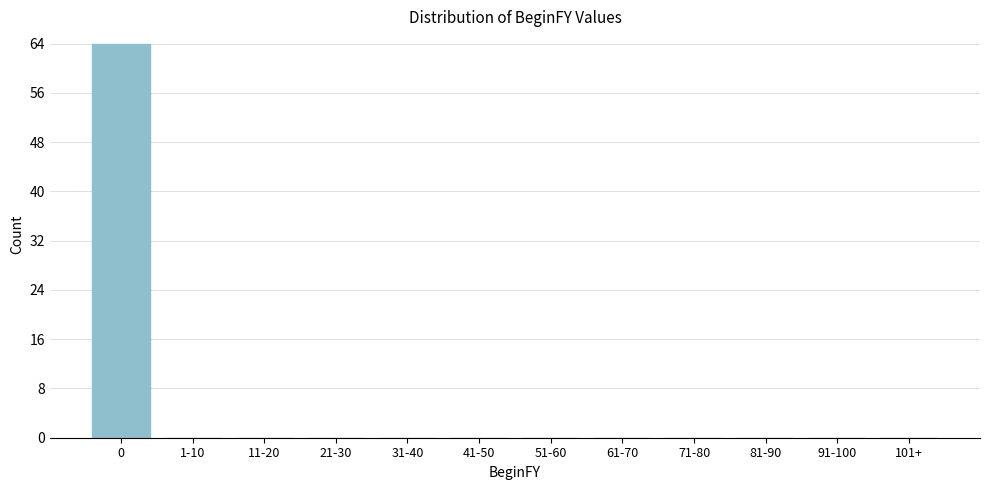

Reading left to right, transcribe all the data shown in this chart.

0=64	1-10=0	11-20=0	21-30=0	31-40=0	41-50=0	51-60=0	61-70=0	71-80=0	81-90=0	91-100=0	101+=0